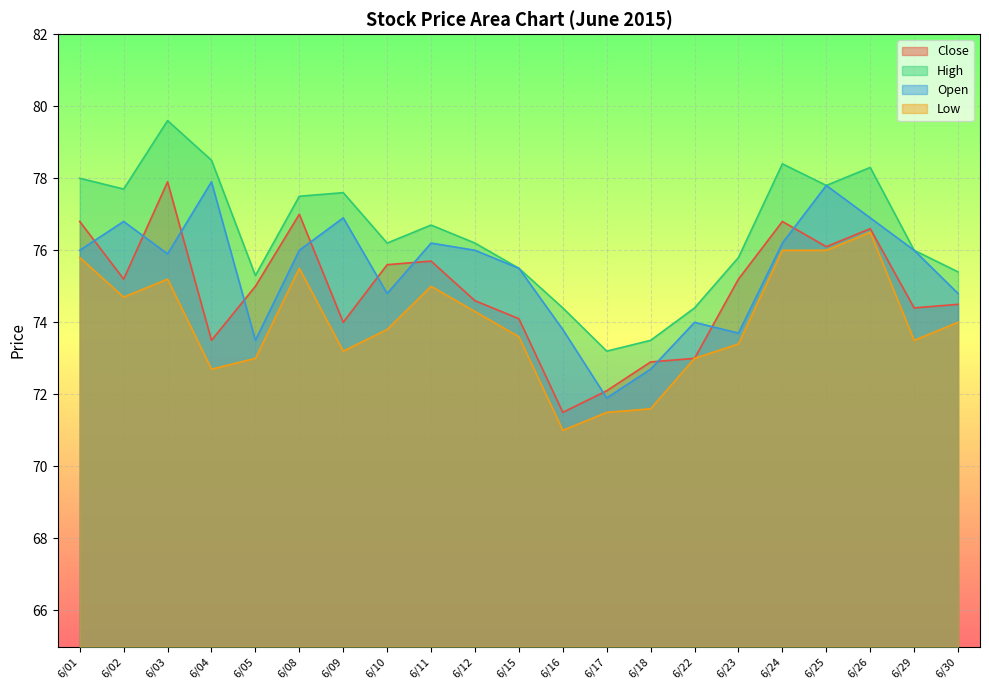

Count the number of categories in the chart.

21